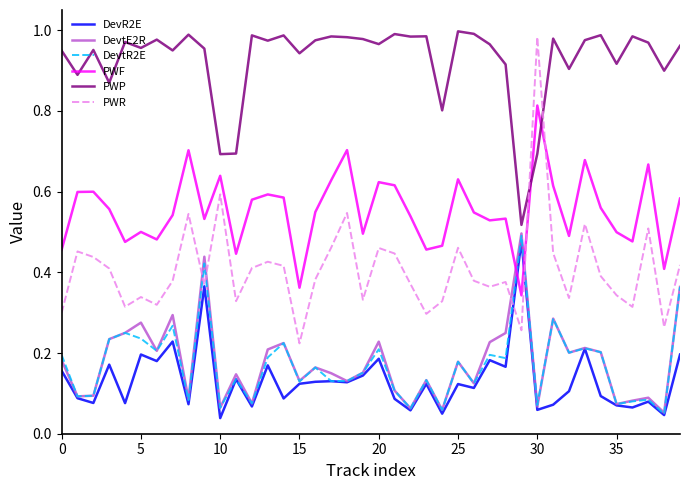

How many times do DevtR2E and PWF cross each other?

2